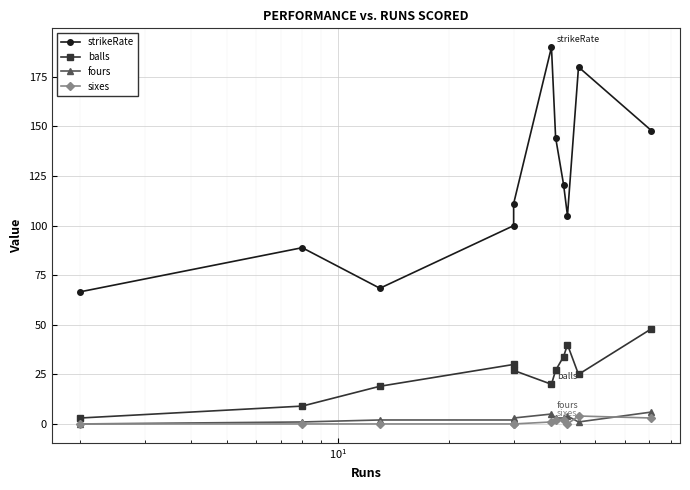

What is the maximum value shown in the chart?

190.0